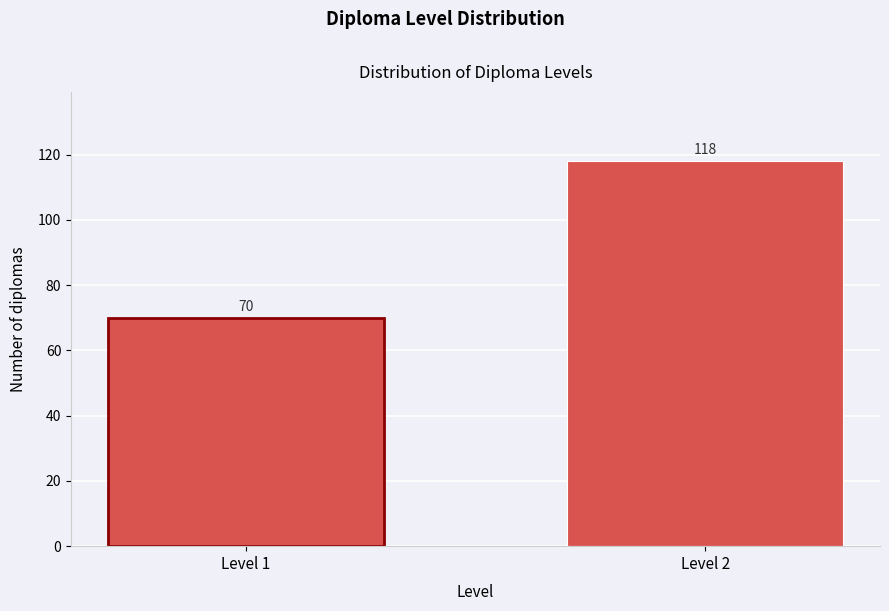

Reading right to left, transcribe all the data shown in this chart.

118	70